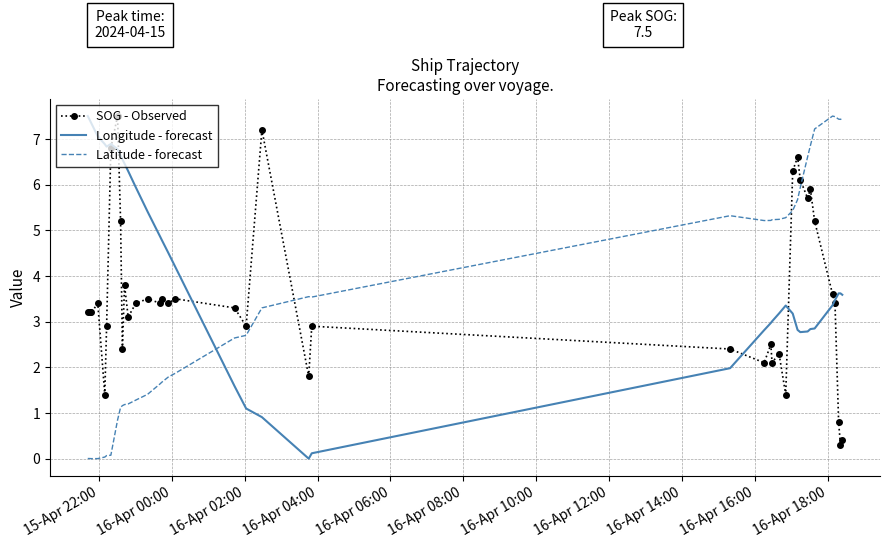

True or false: Latitude - forecast and SOG - Observed intersect in this chart.

True